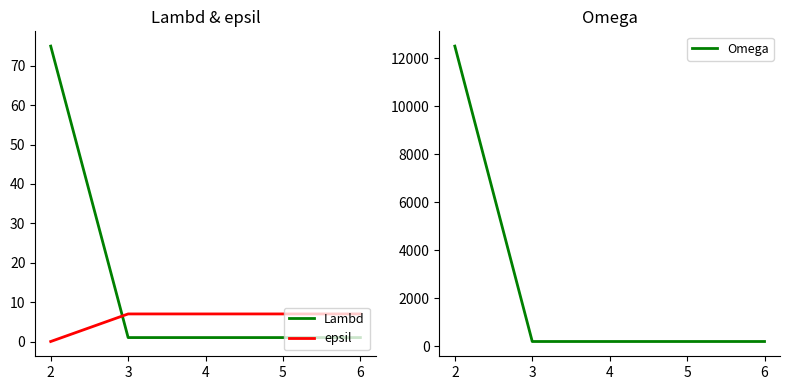

What is the difference between the maximum and minimum values in the Omega series?

12300